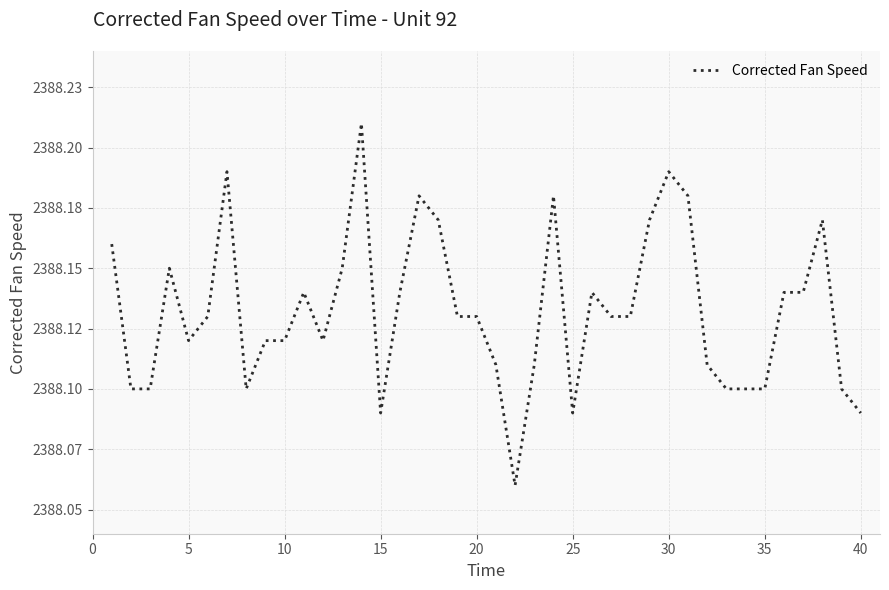

What is the maximum value shown in the chart?

2388.2